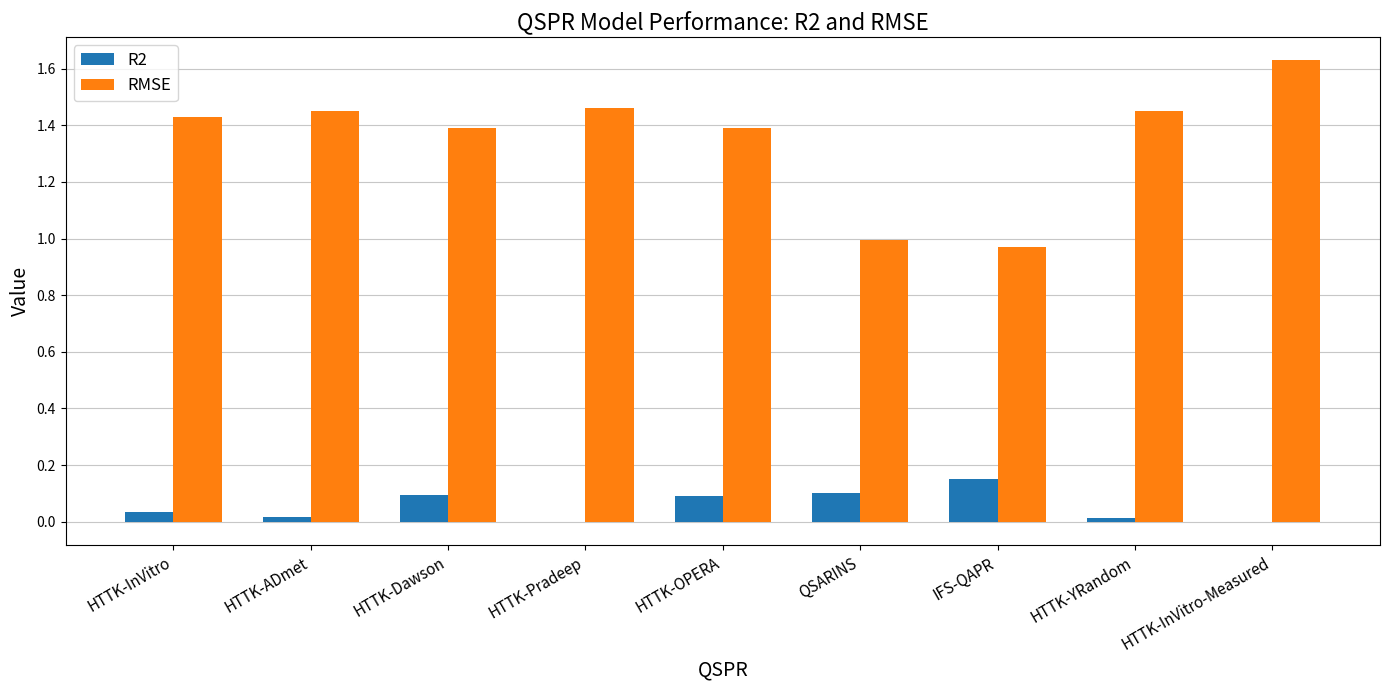

Is the value of RMSE at HTTK-ADmet greater than the value of R2 at HTTK-OPERA?

Yes